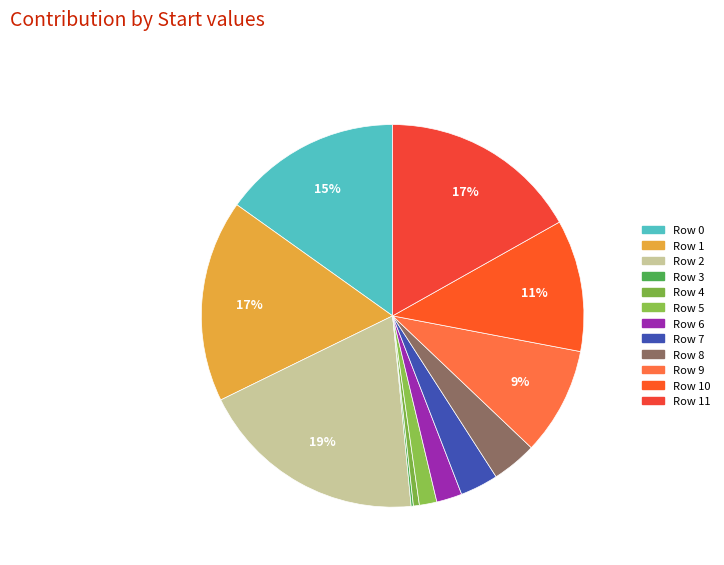

Count the number of slices in the pie.

12